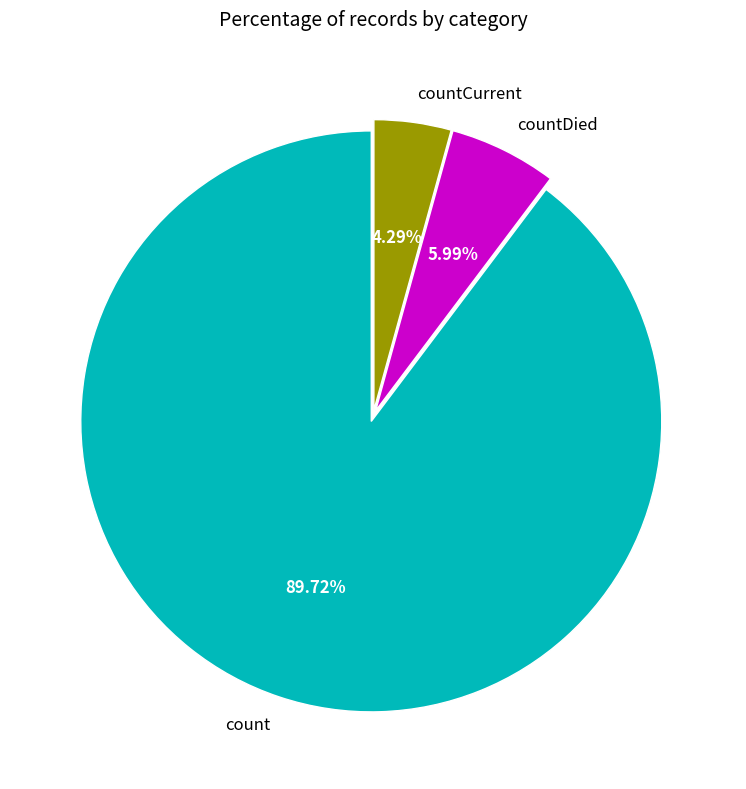

Rank the categories by value from lowest to highest.

countCurrent, countDied, count